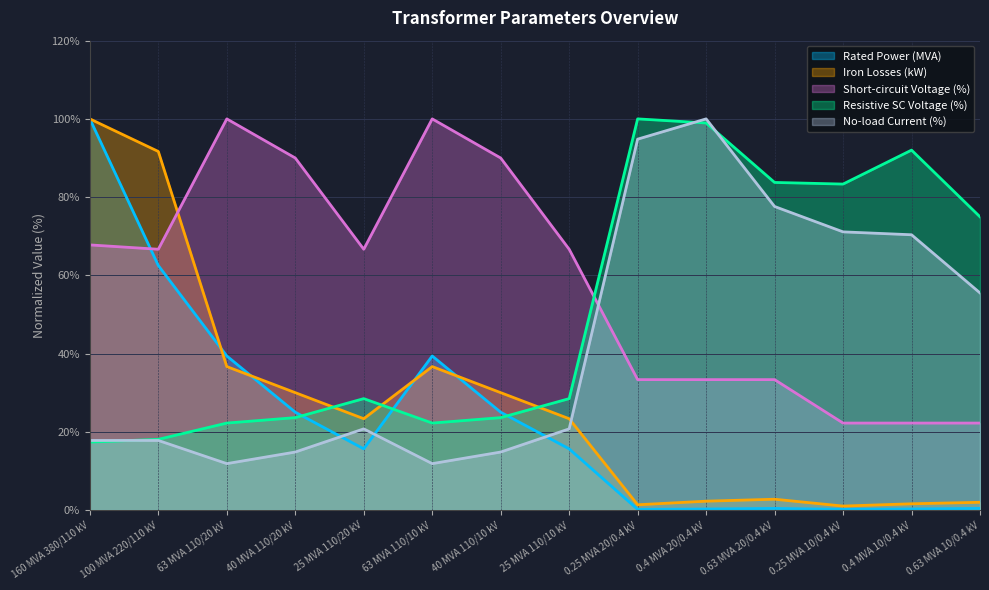

What is the maximum value shown in the chart?

100.0